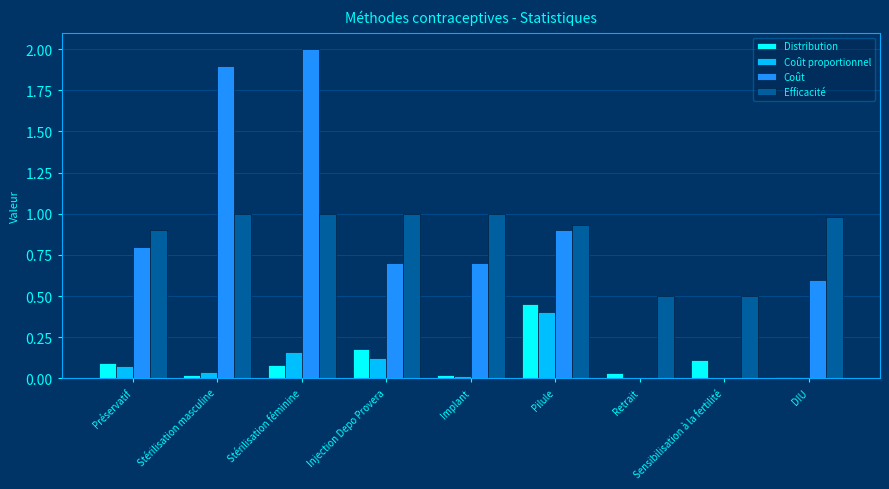

Which category has the highest value in the Coût proportionnel series?

Pilule